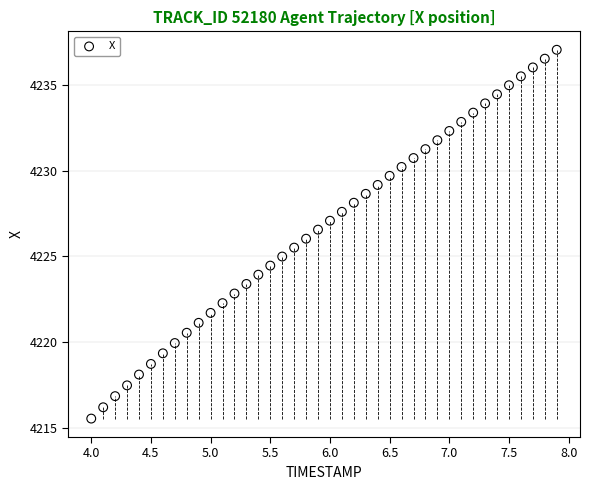

What is the range of X values (max minus min)?

3.9